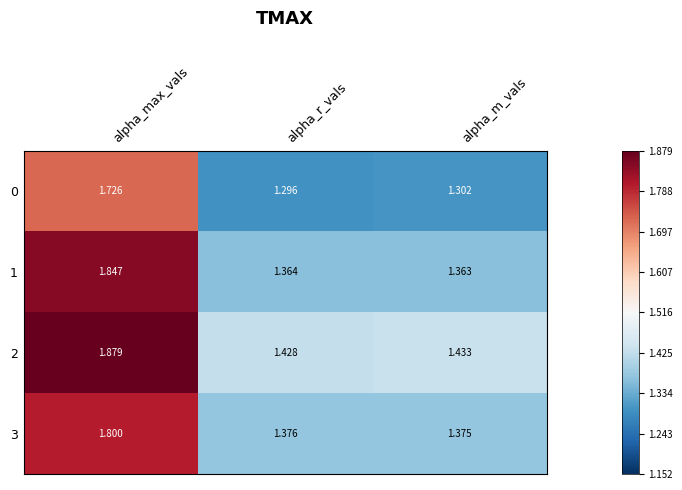

Count the number of data series in this chart.

4